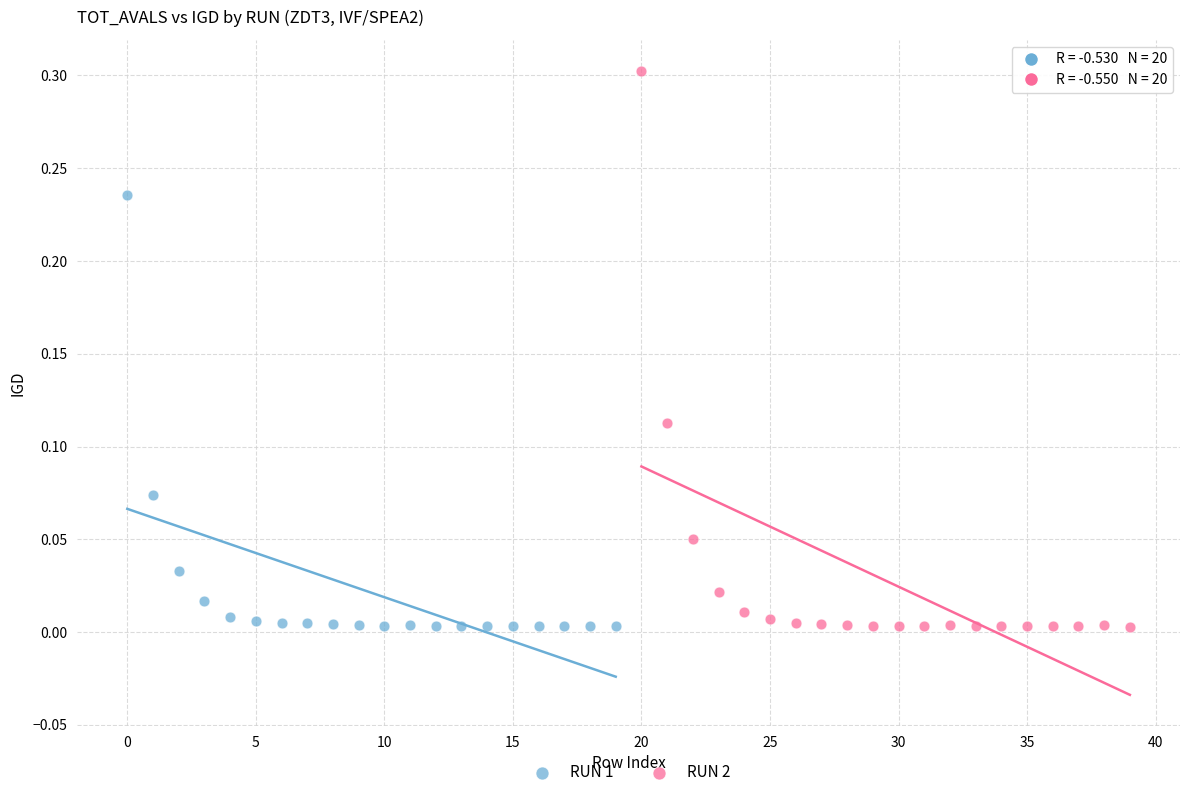

Which series has the widest spread of Y values?

RUN 2